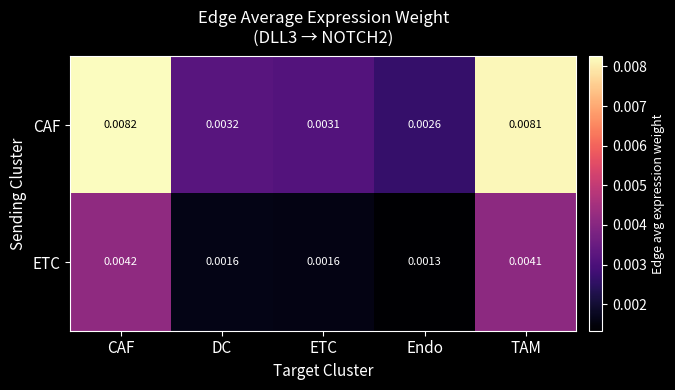

At DC, list the series in order from largest to smallest.

CAF, ETC